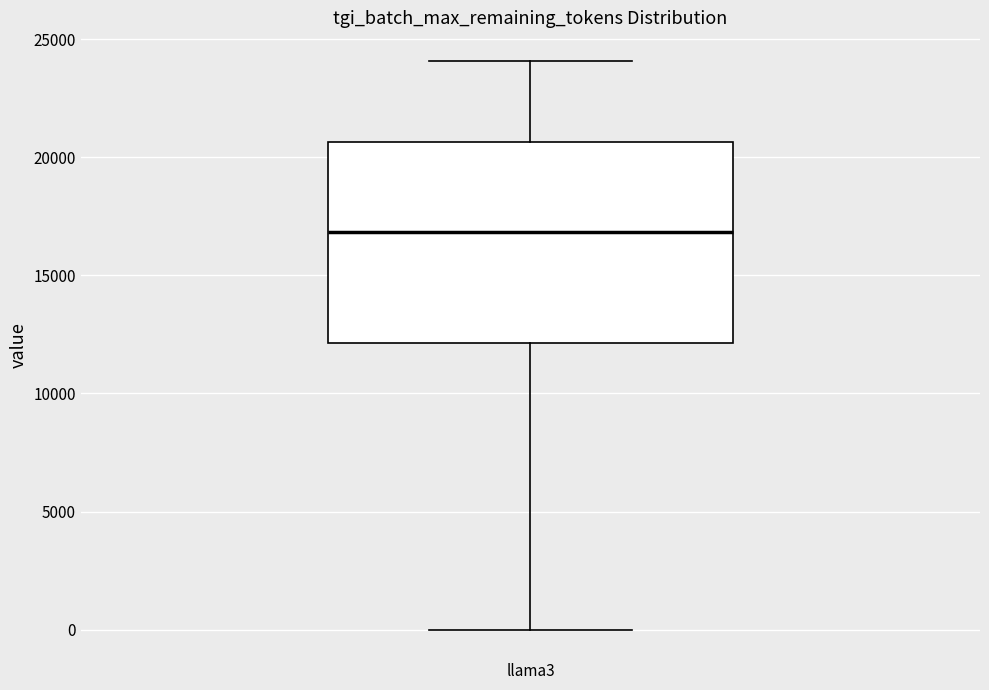

Where does the lower whisker of the box for llama3 end on the y-axis? The values are not printed on the chart, so give them approximately, as read against the axis.

0